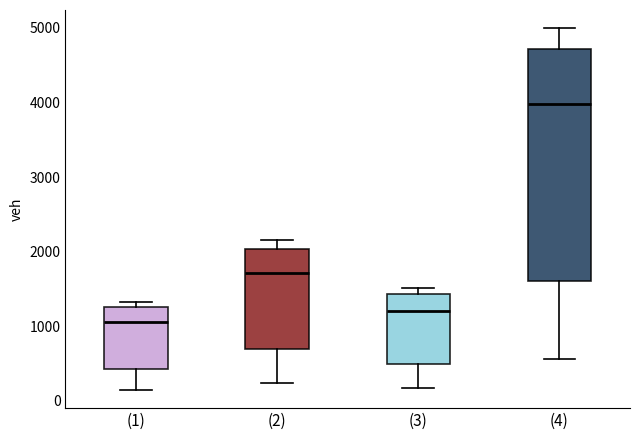

Reading left to right, transcribe this box plot: for each box, give where its median line is, the range the box spans, and where its two whiskers end, as read against the y-axis. The values are not printed on the chart, so give them approximately, as read against the axis.

(1): median 1100, box 400 to 1300, whiskers 100 to 1300 (just above the box's upper edge)
(2): median 1700, box 700 to 2000, whiskers 200 to 2200
(3): median 1200, box 500 to 1400, whiskers 200 to 1500
(4): median 4000, box 1600 to 4700, whiskers 600 to 5000